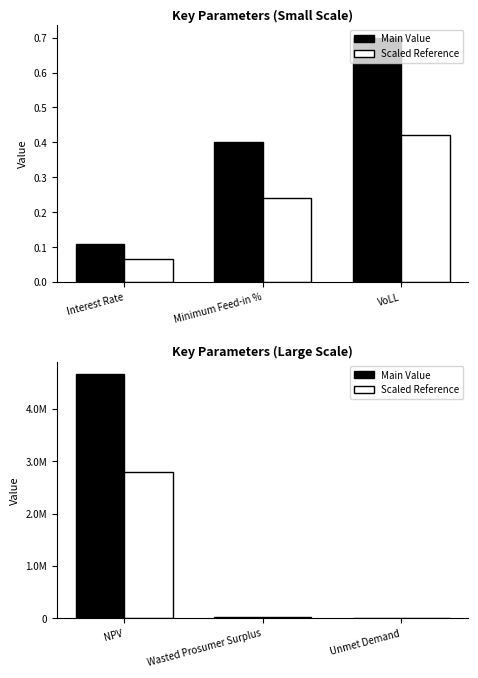

Which series has the largest range (max minus min)?

Main Value